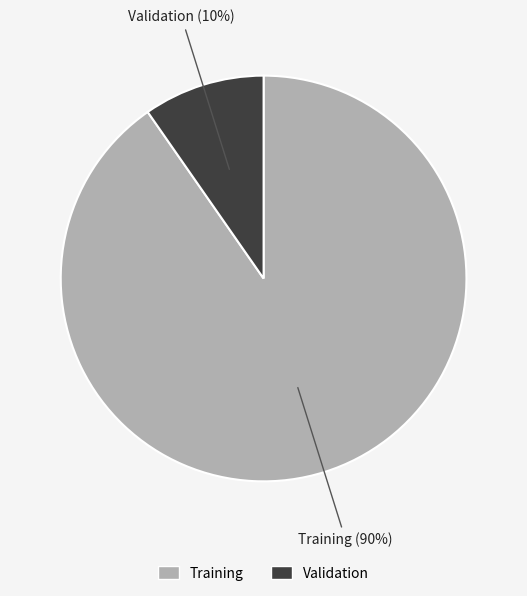

The Training slice represents 90% of the pie. True or false?

True